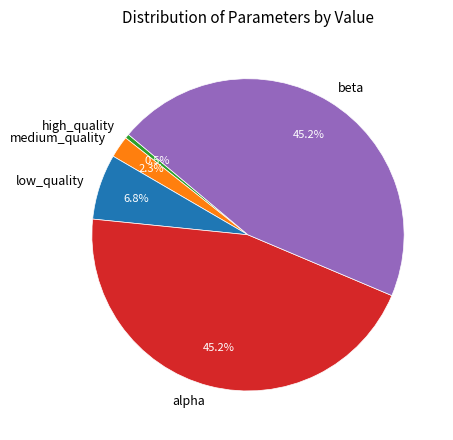

How many segments does this pie chart have?

5